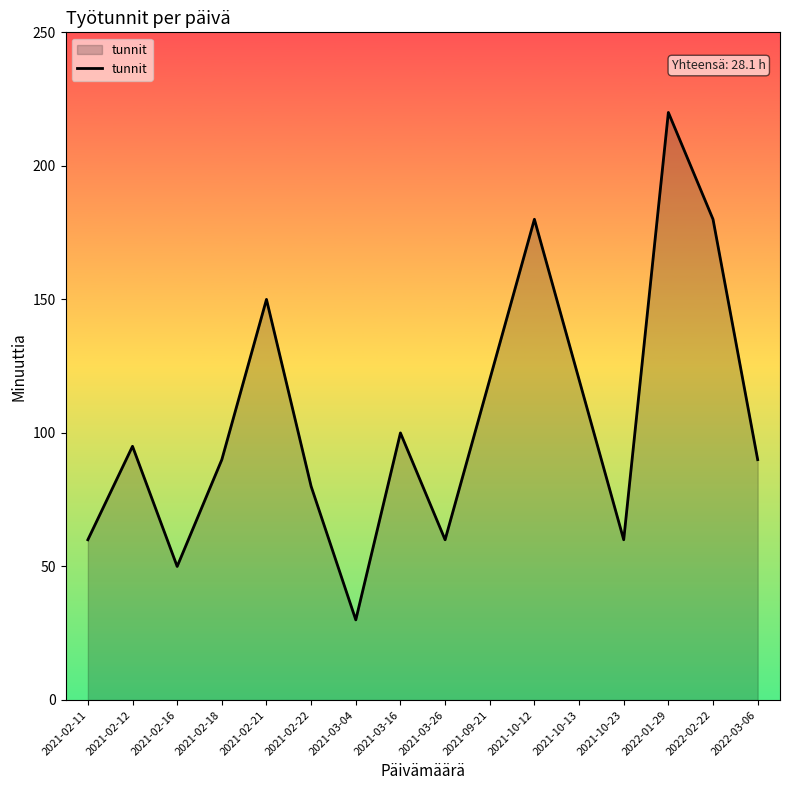

The value at 2021-09-21 is 120. True or false?

True